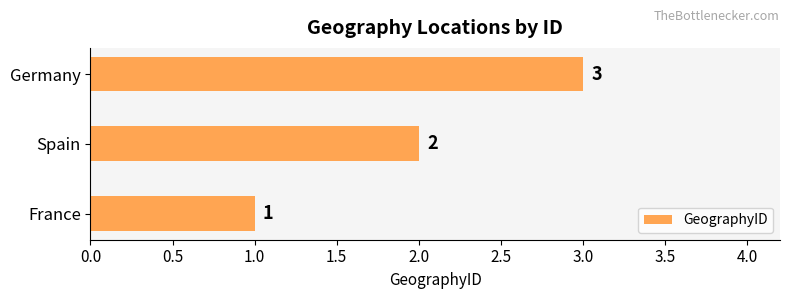

Count the number of categories in the chart.

3